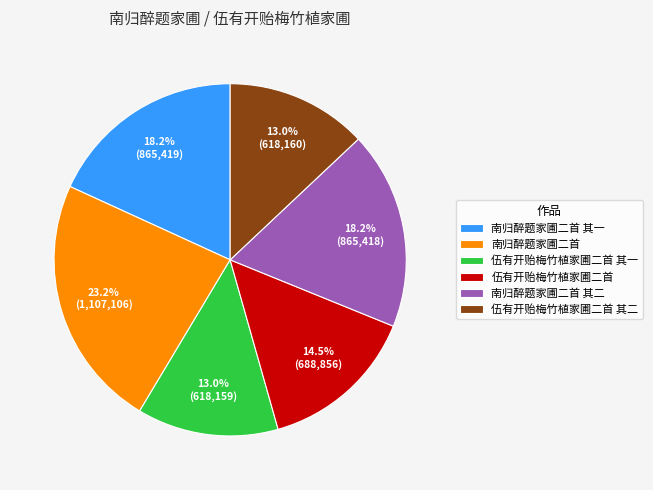

To the nearest percent, what percentage of the pie is 南归醉题家圃二首?

23%